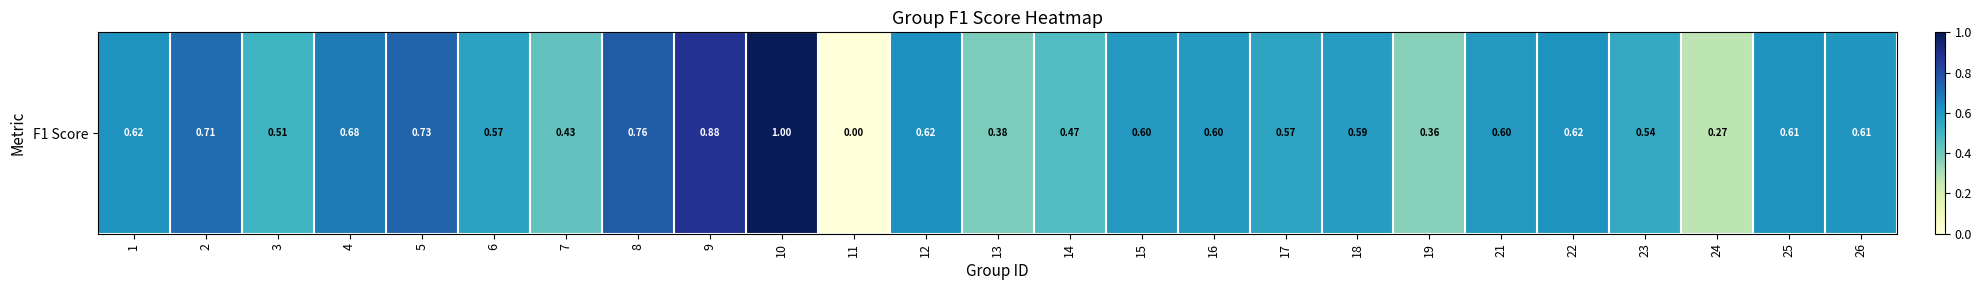

Reading left to right, what are all the values shown in this chart?

1=0.6	2=0.7	3=0.5	4=0.7	5=0.7	6=0.6	7=0.4	8=0.8	9=0.9	10=1.0	11=0.0	12=0.6	13=0.4	14=0.5	15=0.6	16=0.6	17=0.6	18=0.6	19=0.4	21=0.6	22=0.6	23=0.5	24=0.3	25=0.6	26=0.6